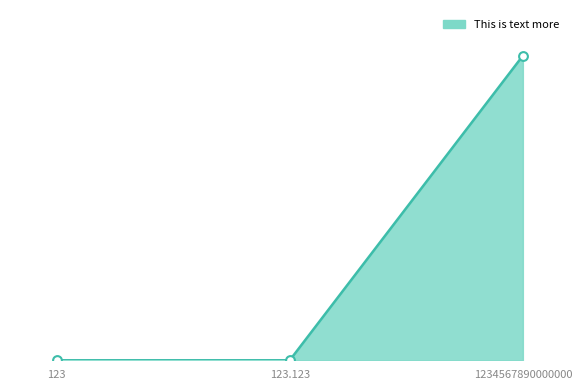

At how many categories does at least one series exceed 693160480806920?

1